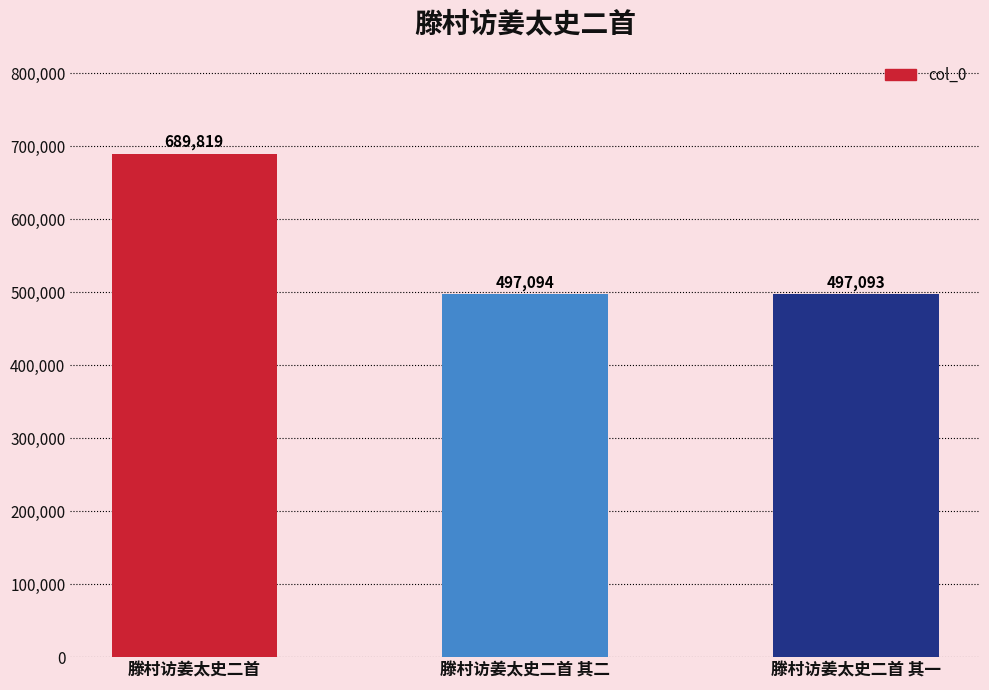

Where is the data nearest to the value 593456?

滕村访姜太史二首 其二